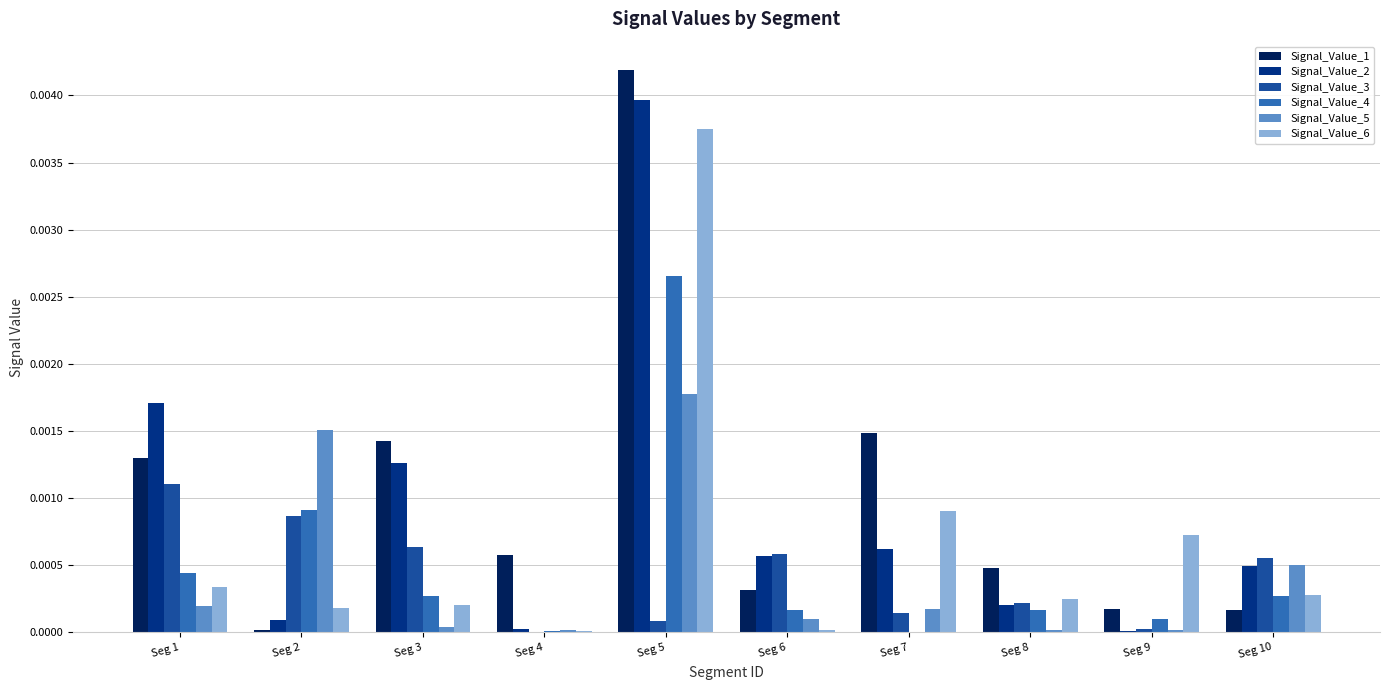

The value of Signal_Value_2 at Seg 4 is 0.0. True or false?

True